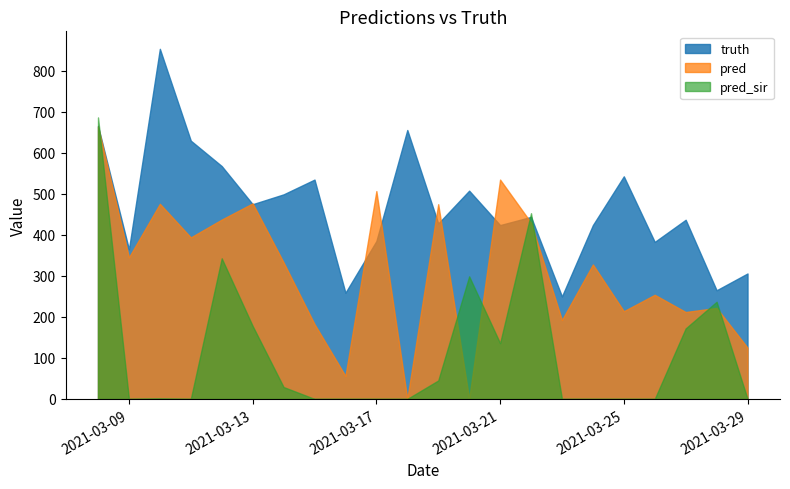

Where is the first local minimum for pred_sir?

2021-03-09